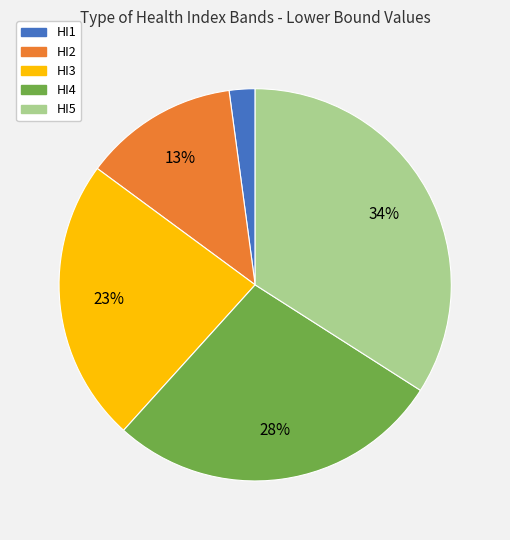

What is the largest slice in the pie chart?

HI5